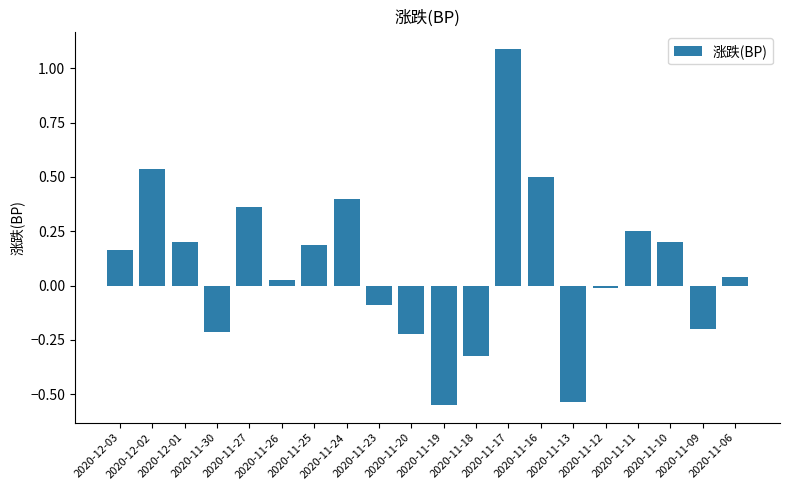

How many data points does each series have?

20